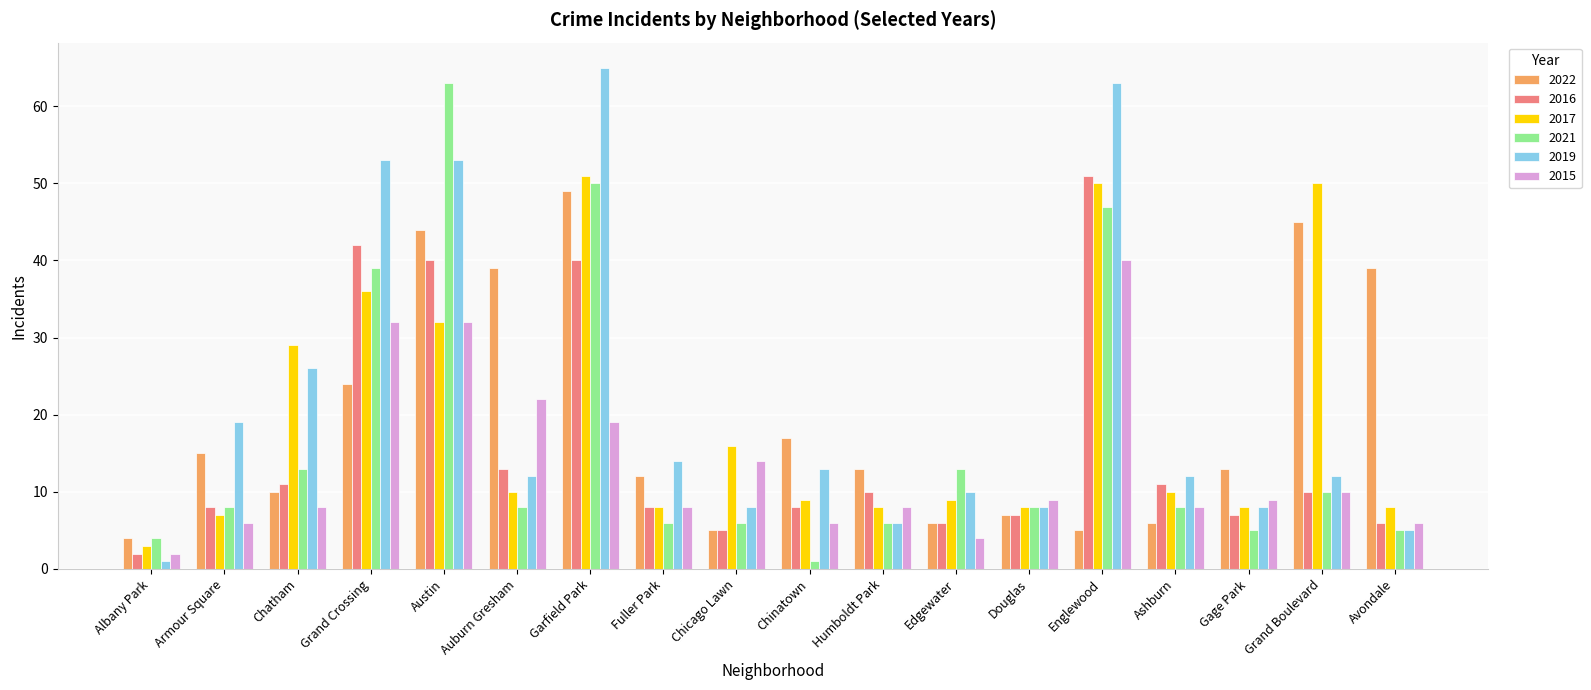

Reading right to left, what are all the values shown in this chart?

2022: Avondale=39	Grand Boulevard=45	Gage Park=13	Ashburn=6	Englewood=5	Douglas=7	Edgewater=6	Humboldt Park=13	Chinatown=17	Chicago Lawn=5	Fuller Park=12	Garfield Park=49	Auburn Gresham=39	Austin=44	Grand Crossing=24	Chatham=10	Armour Square=15	Albany Park=4
2016: Avondale=6	Grand Boulevard=10	Gage Park=7	Ashburn=11	Englewood=51	Douglas=7	Edgewater=6	Humboldt Park=10	Chinatown=8	Chicago Lawn=5	Fuller Park=8	Garfield Park=40	Auburn Gresham=13	Austin=40	Grand Crossing=42	Chatham=11	Armour Square=8	Albany Park=2
2017: Avondale=8	Grand Boulevard=50	Gage Park=8	Ashburn=10	Englewood=50	Douglas=8	Edgewater=9	Humboldt Park=8	Chinatown=9	Chicago Lawn=16	Fuller Park=8	Garfield Park=51	Auburn Gresham=10	Austin=32	Grand Crossing=36	Chatham=29	Armour Square=7	Albany Park=3
2021: Avondale=5	Grand Boulevard=10	Gage Park=5	Ashburn=8	Englewood=47	Douglas=8	Edgewater=13	Humboldt Park=6	Chinatown=1	Chicago Lawn=6	Fuller Park=6	Garfield Park=50	Auburn Gresham=8	Austin=63	Grand Crossing=39	Chatham=13	Armour Square=8	Albany Park=4
2019: Avondale=5	Grand Boulevard=12	Gage Park=8	Ashburn=12	Englewood=63	Douglas=8	Edgewater=10	Humboldt Park=6	Chinatown=13	Chicago Lawn=8	Fuller Park=14	Garfield Park=65	Auburn Gresham=12	Austin=53	Grand Crossing=53	Chatham=26	Armour Square=19	Albany Park=1
2015: Avondale=6	Grand Boulevard=10	Gage Park=9	Ashburn=8	Englewood=40	Douglas=9	Edgewater=4	Humboldt Park=8	Chinatown=6	Chicago Lawn=14	Fuller Park=8	Garfield Park=19	Auburn Gresham=22	Austin=32	Grand Crossing=32	Chatham=8	Armour Square=6	Albany Park=2